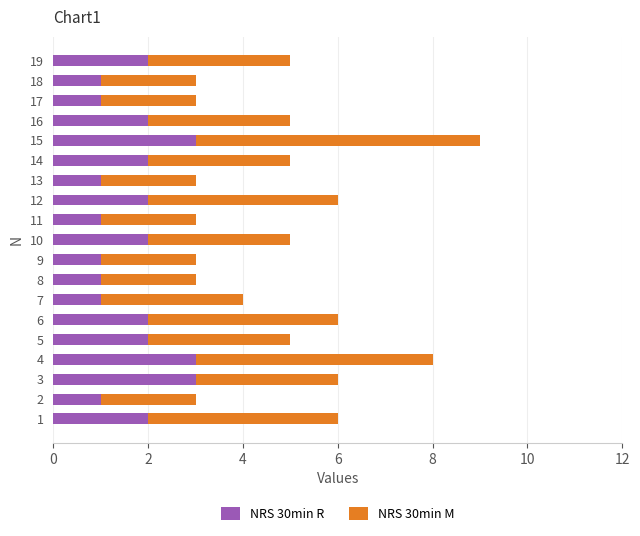

What is the highest value of the NRS 30min R series?

3